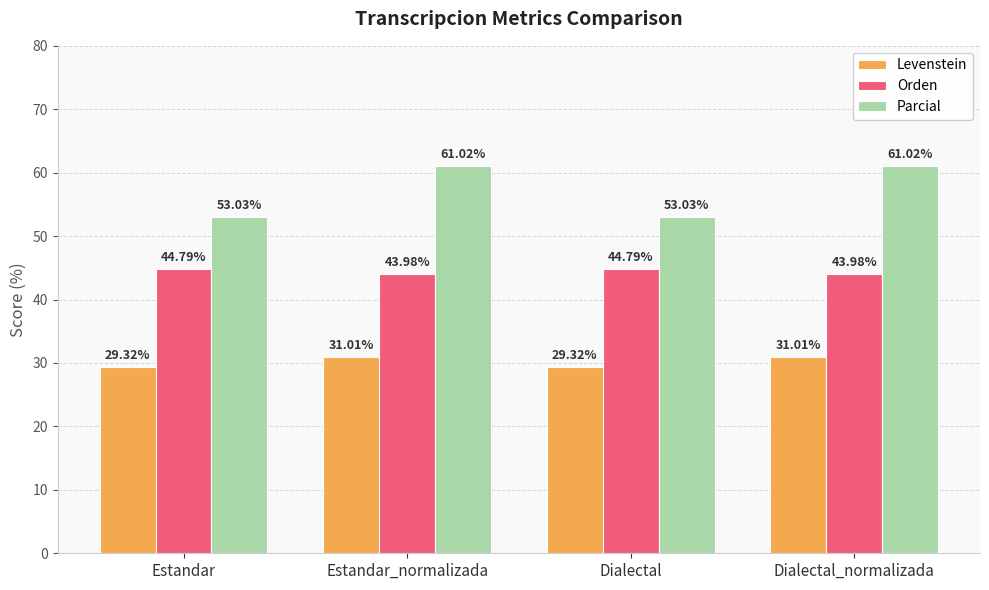

Reading left to right, transcribe all the data shown in this chart.

Levenstein: 29.3	31.0	29.3	31.0
Orden: 44.8	44.0	44.8	44.0
Parcial: 53.0	61.0	53.0	61.0